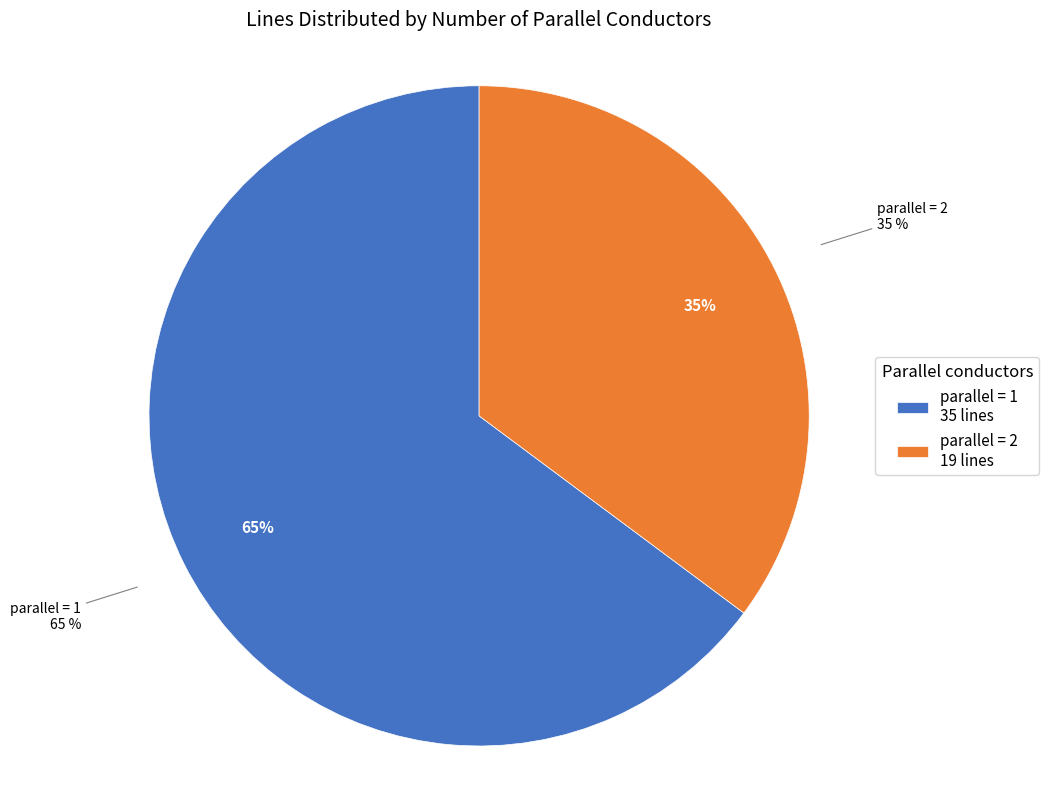

Does parallel=2 represent more than half of the total?

No